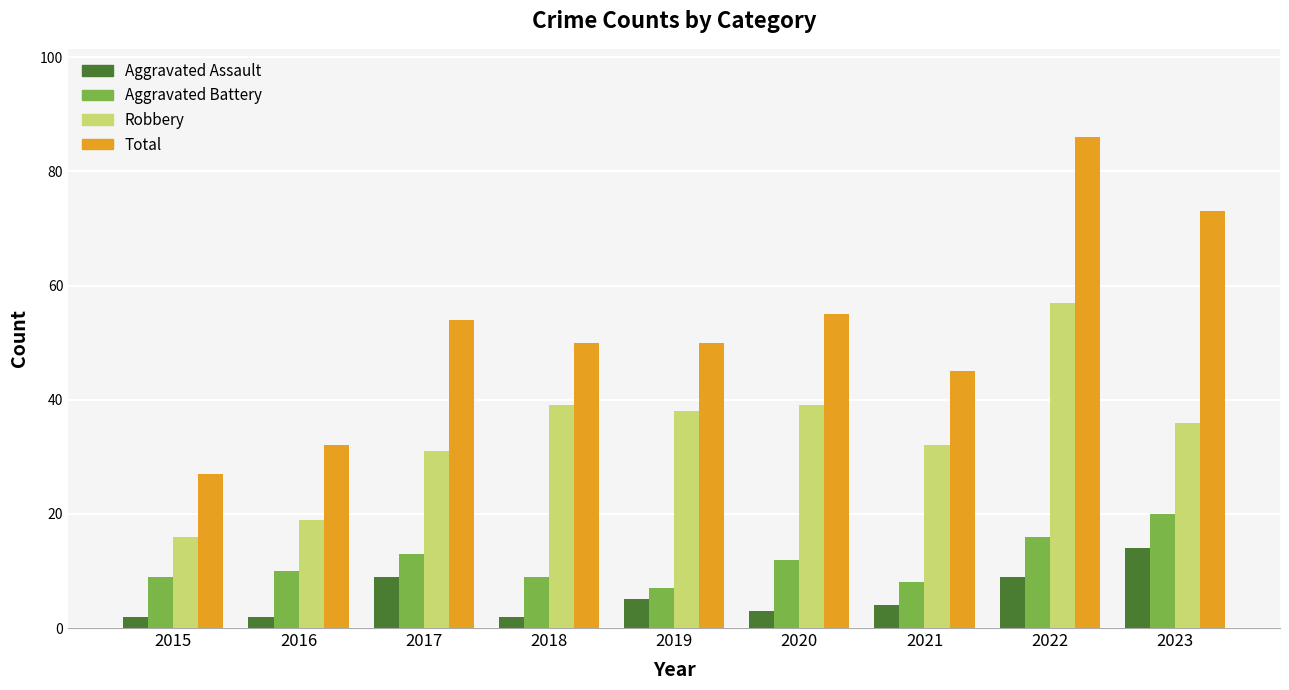

What is the value of the Aggravated Battery bar at the 9th from the left?

20